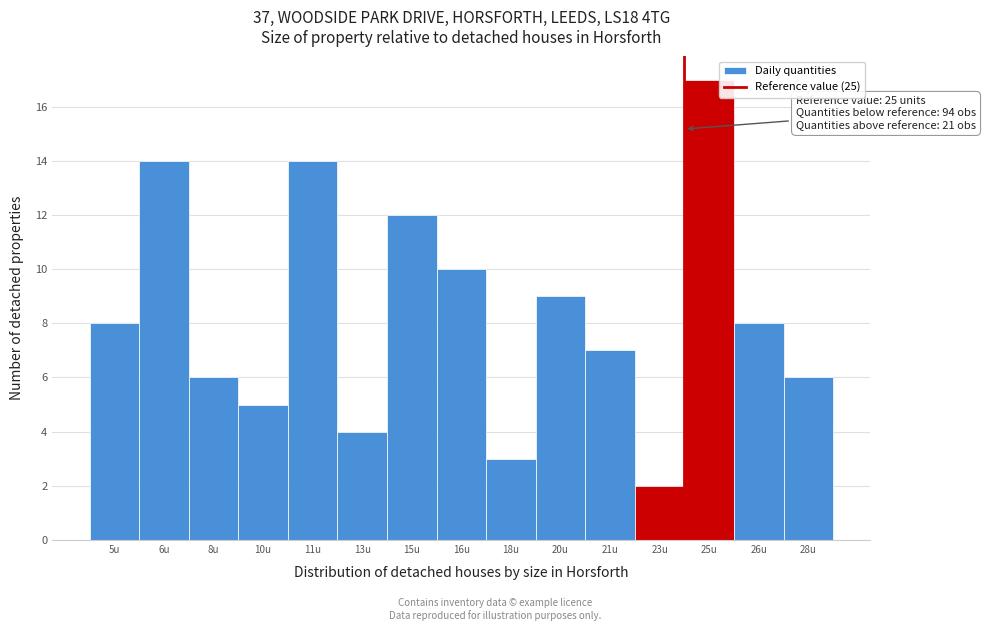

Reading left to right, list all the values displayed in this chart.

8	14	6	5	14	4	12	10	3	9	7	2	17	8	6